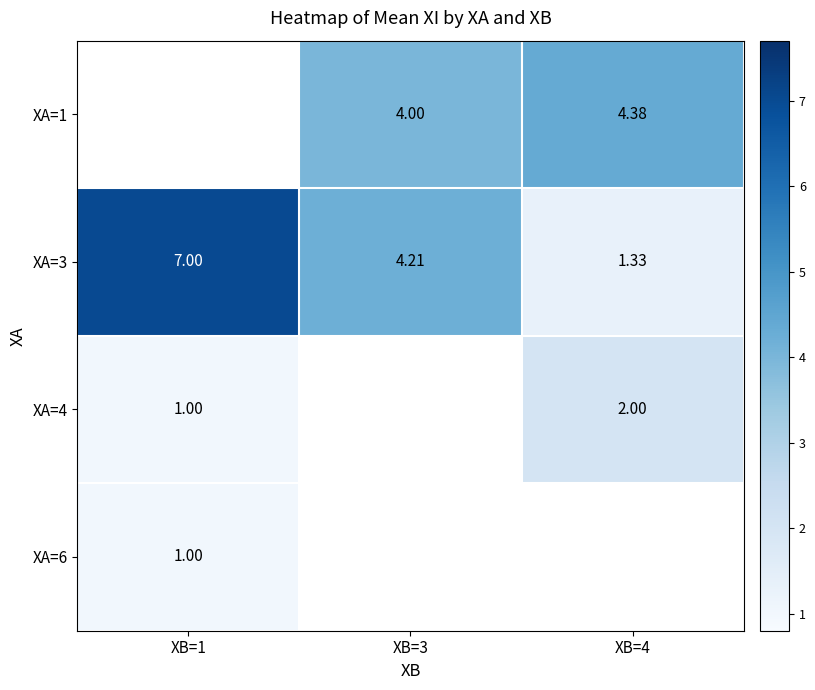

Where is XA=4 nearest to the value 1?

XB=1